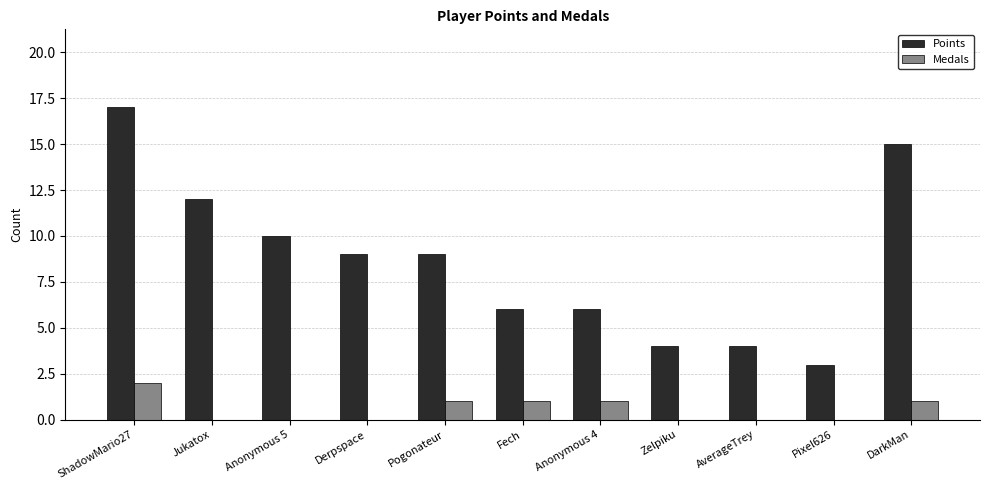

True or false: Medals has a value of -1 at Derpspace.

False